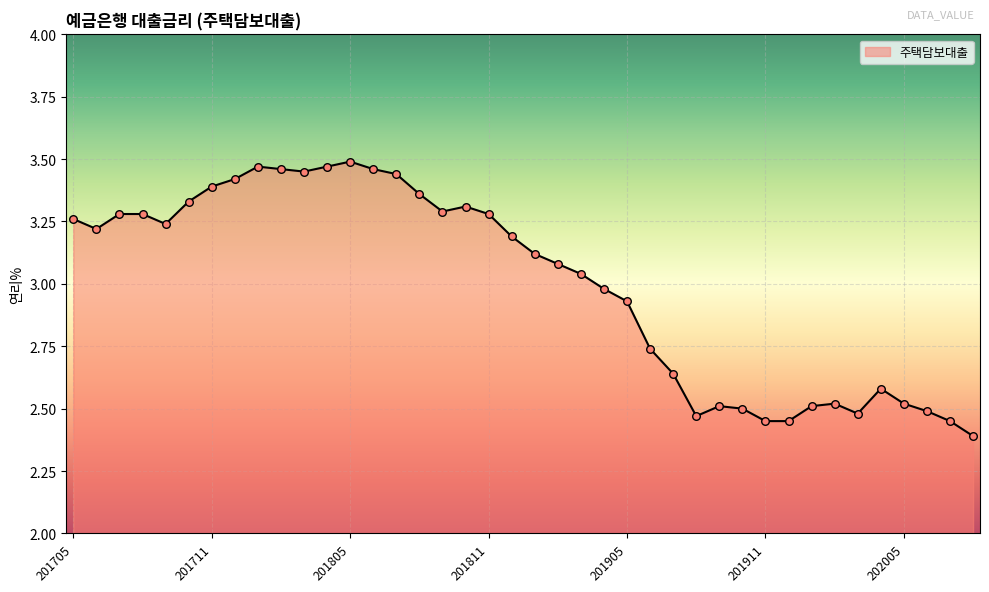

What is the difference between the maximum and minimum values?

1.1